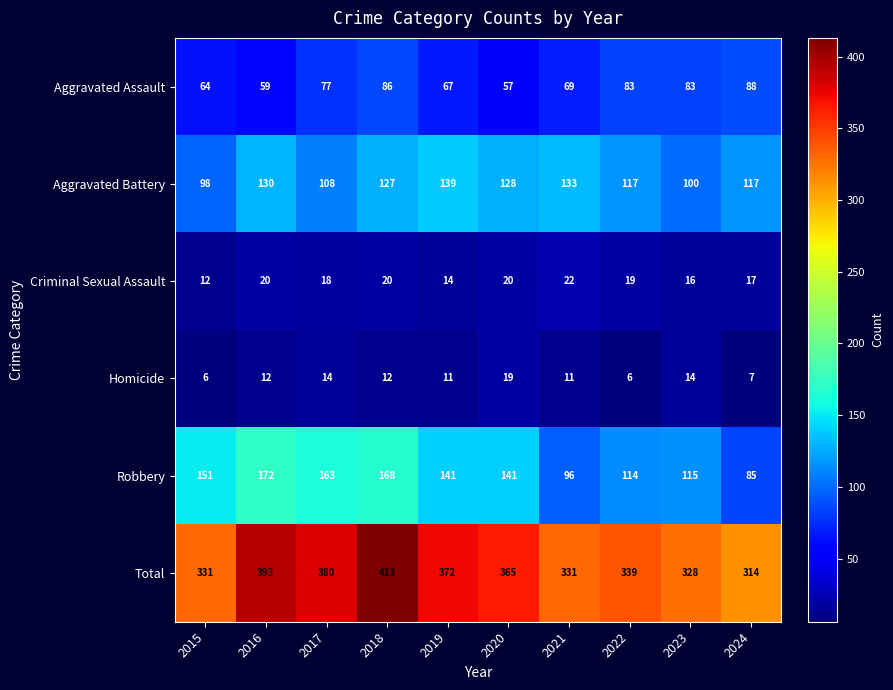

What is the total value across all series at 2016?

786